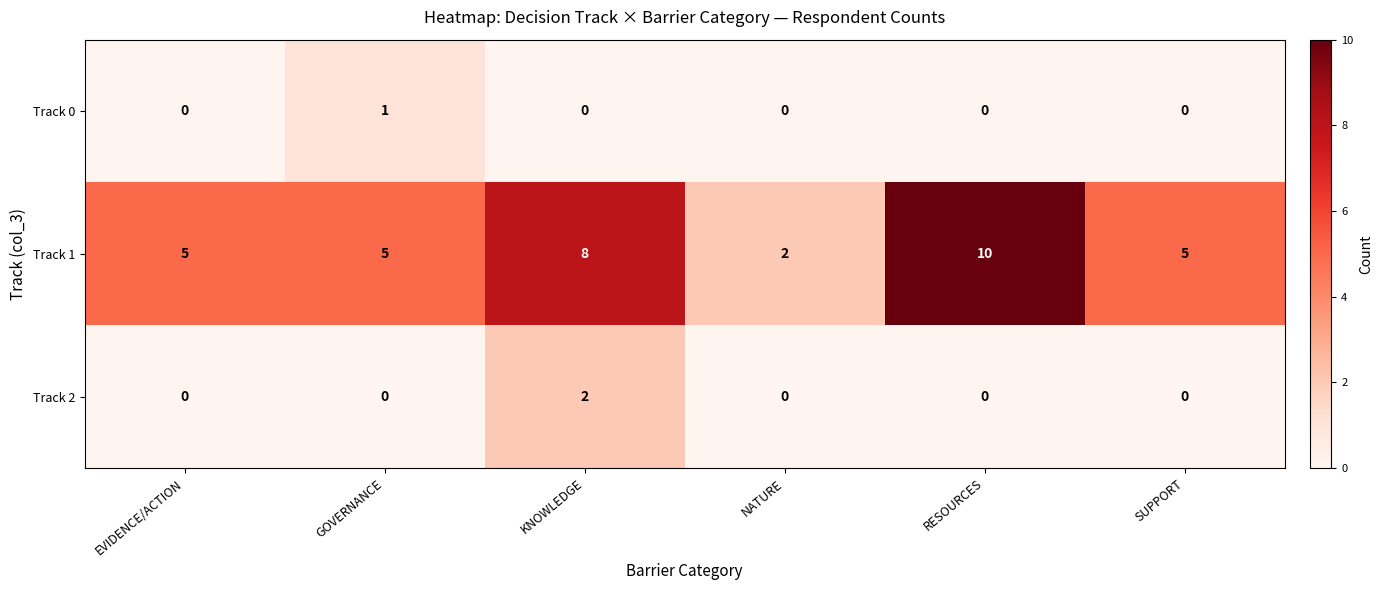

Is the value of Track 1 at GOVERNANCE greater than the value of Track 0 at RESOURCES?

Yes